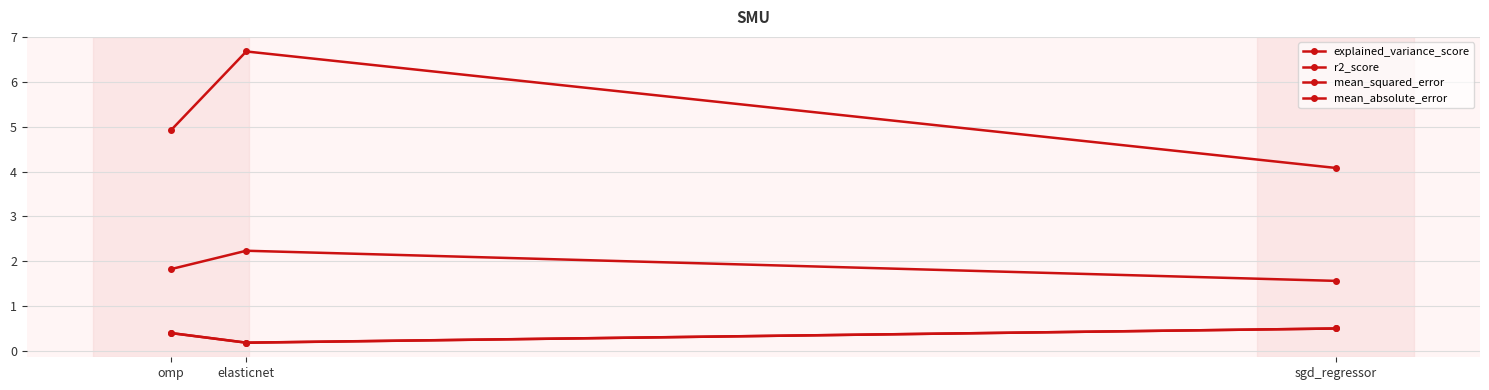

What is the label of the 3rd point from the right?

omp